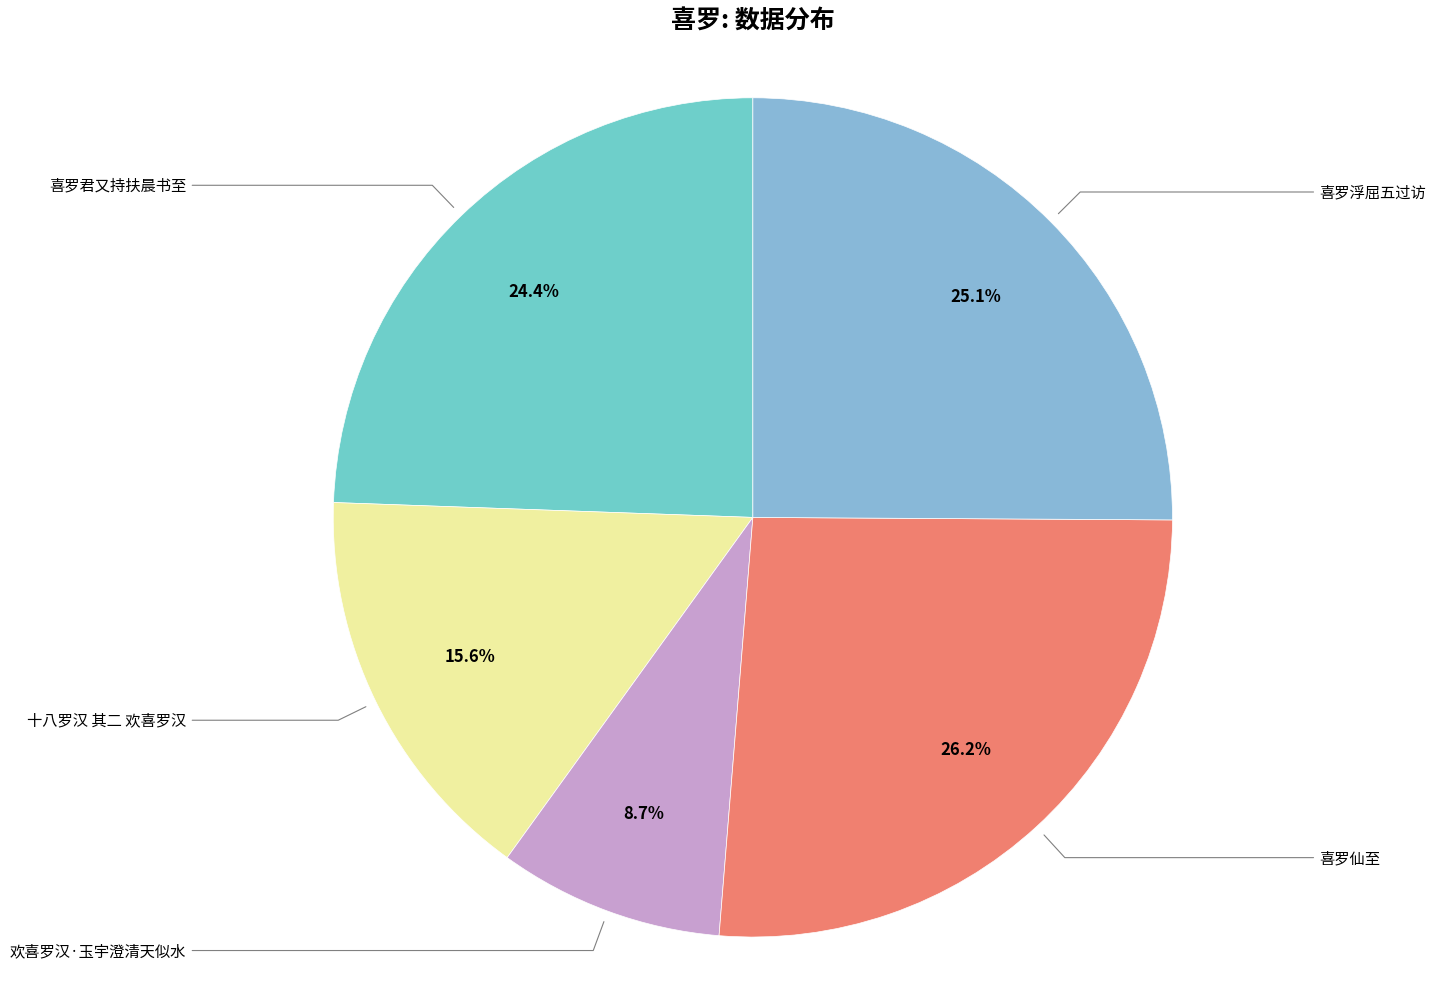

How many slices are in this pie chart?

5